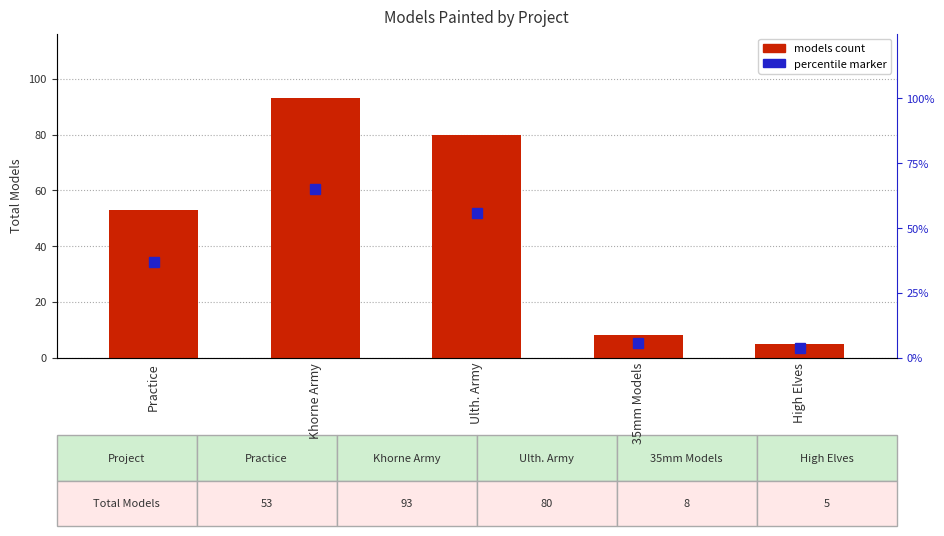

What is the difference between the values at Ulth. Army and Practice?

27